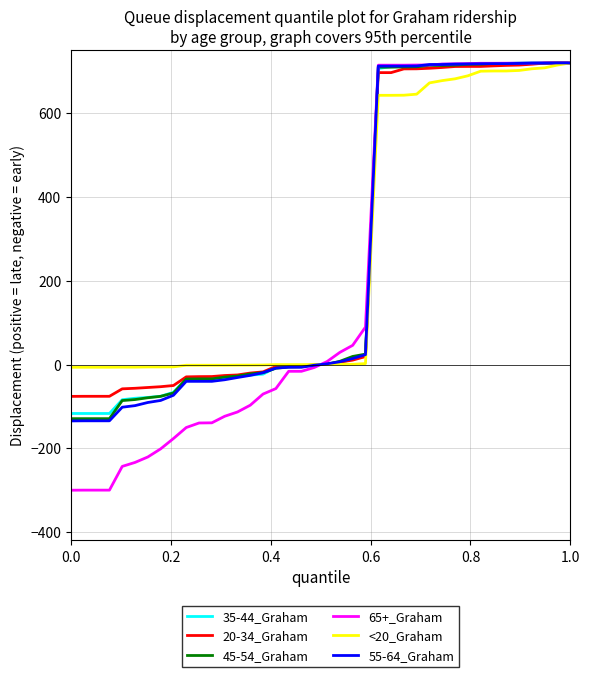

What is the lowest value of the 55-64_Graham series?

-134.7